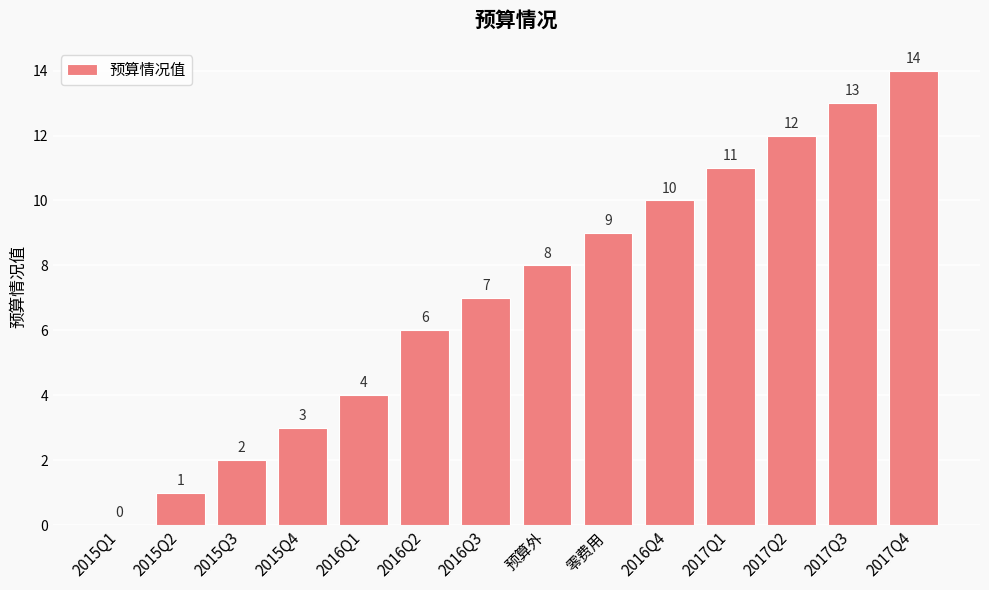

Approximately how many times larger is the value at 2016Q4 compared to 2017Q3?

0.8